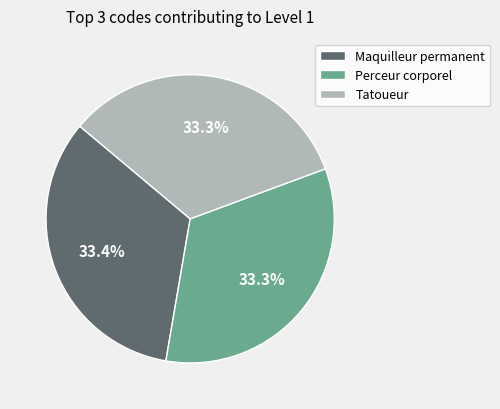

Does Perceur corporel account for over 50% of the chart?

No